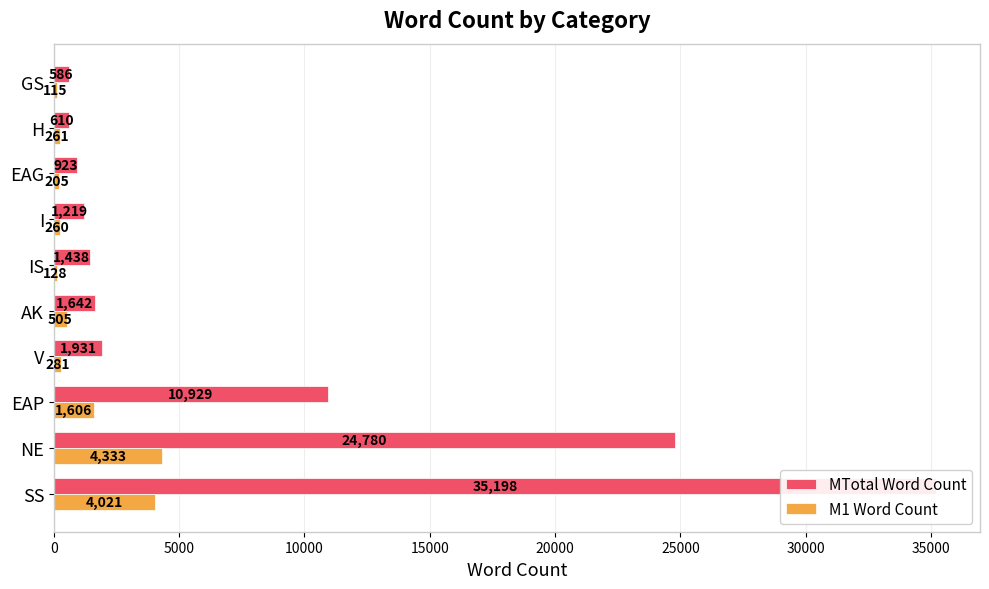

Does the chart contain stacked bars?

No